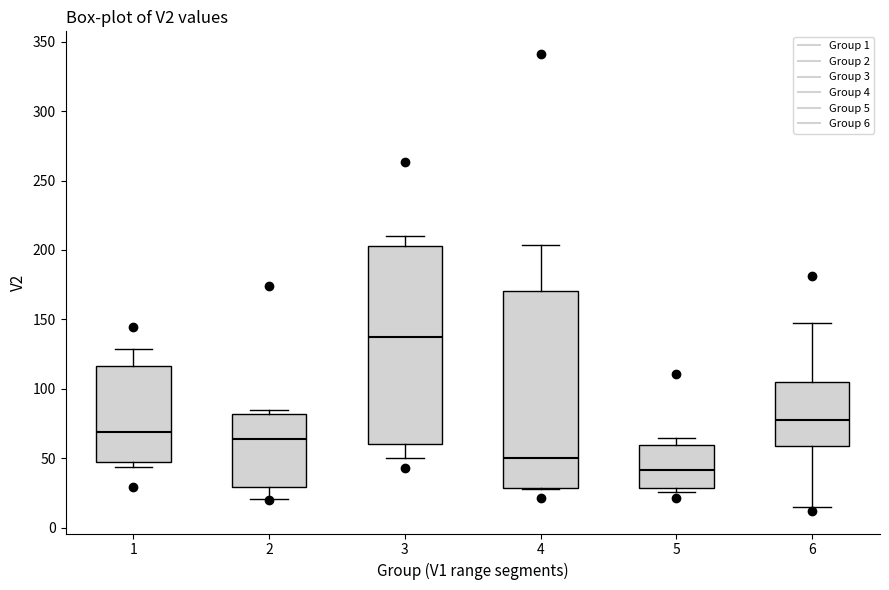

Where is the lower edge of the box at x = 6 on the y-axis? The values are not printed on the chart, so give them approximately, as read against the axis.

60